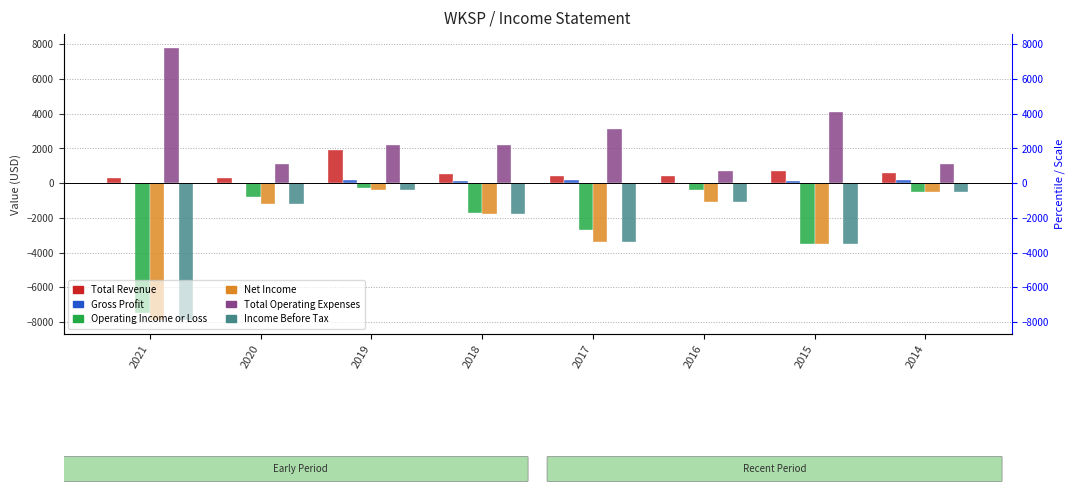

Is it true that Gross Profit equals 269 at 2014?

False